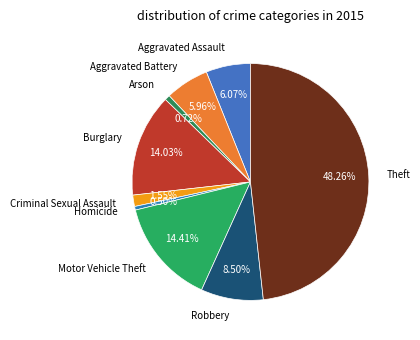

Is there a majority slice in this chart?

No